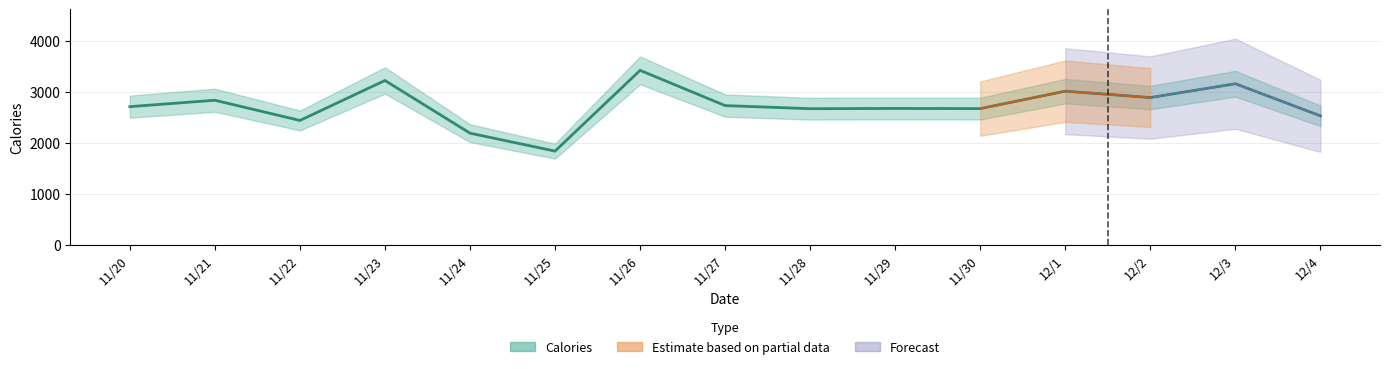

What is the maximum value shown in the chart?

3423